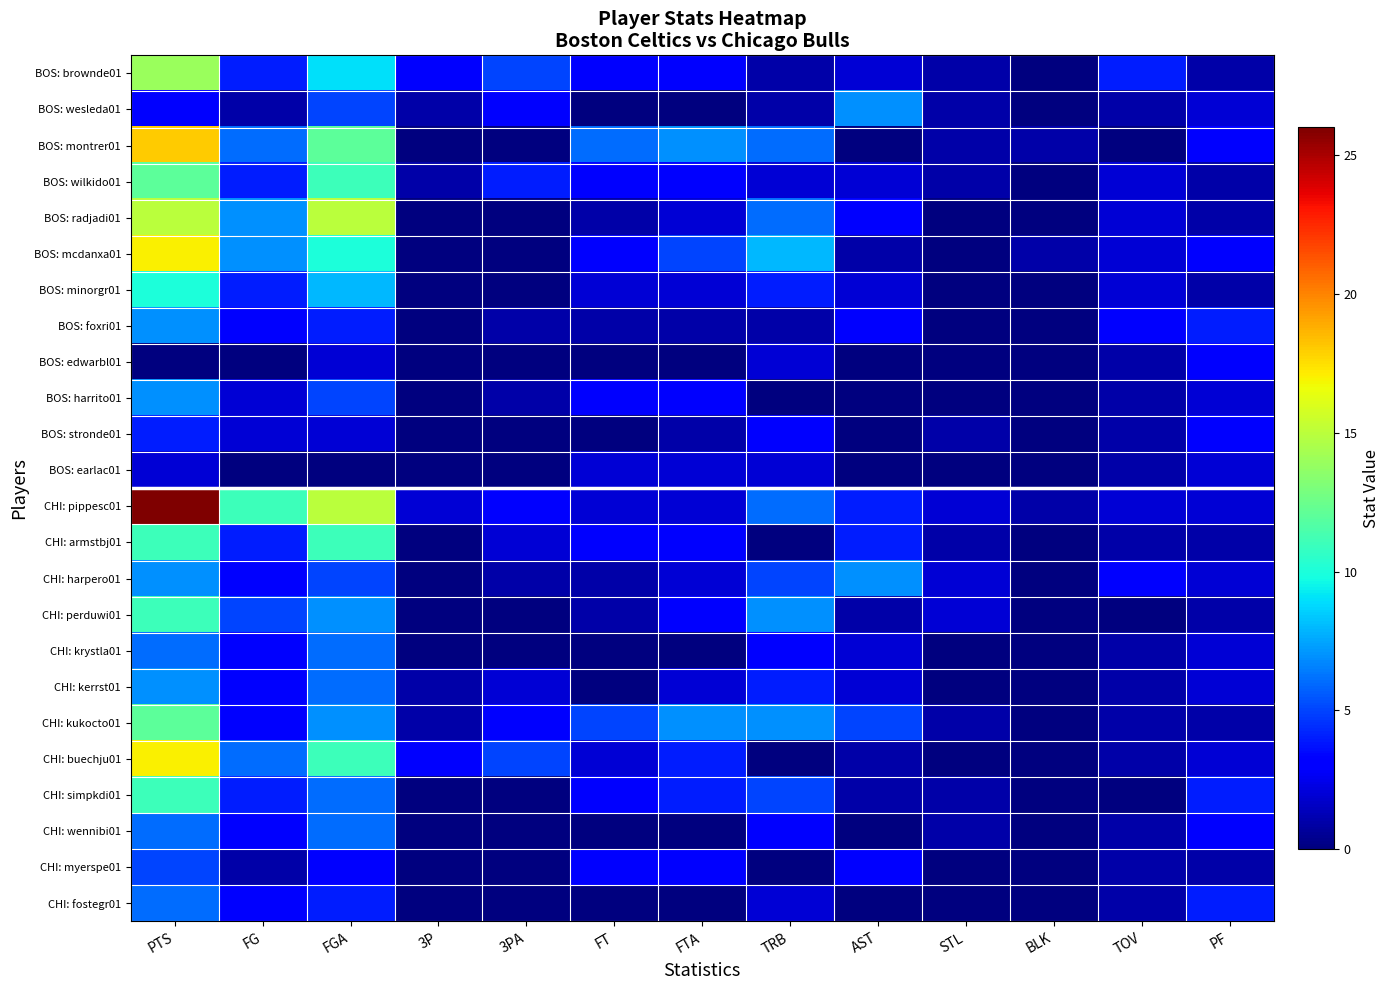

List the series in order of their peak value, highest first.

CHI: pippesc01, BOS: montrer01, BOS: mcdanxa01, CHI: buechju01, BOS: radjadi01, BOS: brownde01, BOS: wilkido01, CHI: kukocto01, CHI: armstbj01, CHI: perduwi01, CHI: simpkdi01, BOS: minorgr01, BOS: wesleda01, BOS: foxri01, BOS: harrito01, CHI: harpero01, CHI: kerrst01, CHI: krystla01, CHI: wennibi01, CHI: fostegr01, CHI: myerspe01, BOS: stronde01, BOS: edwarbl01, BOS: earlac01